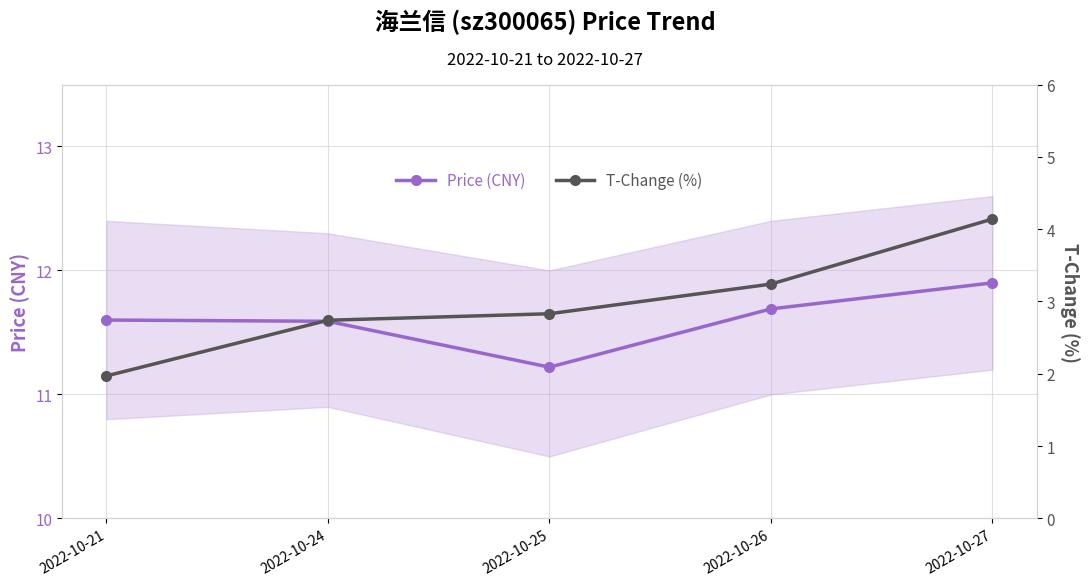

Which category has the highest value in the T-Change (%) series?

2022-10-27